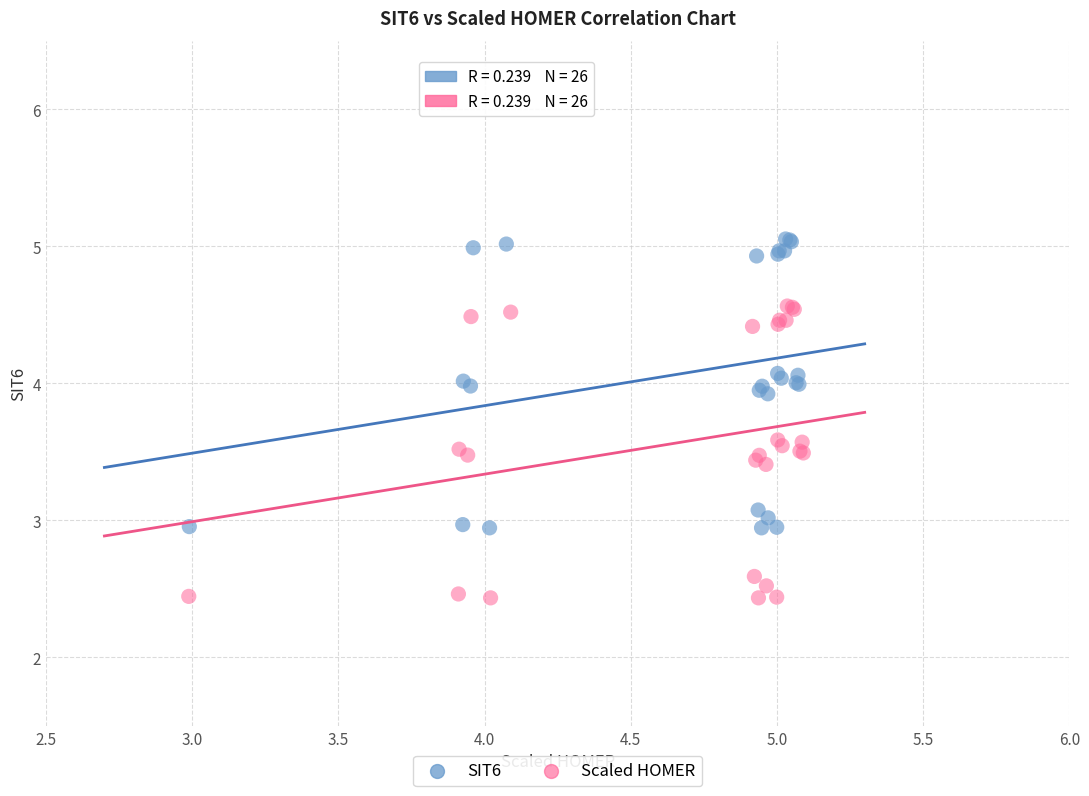

Which series contains the highest Y value?

SIT6